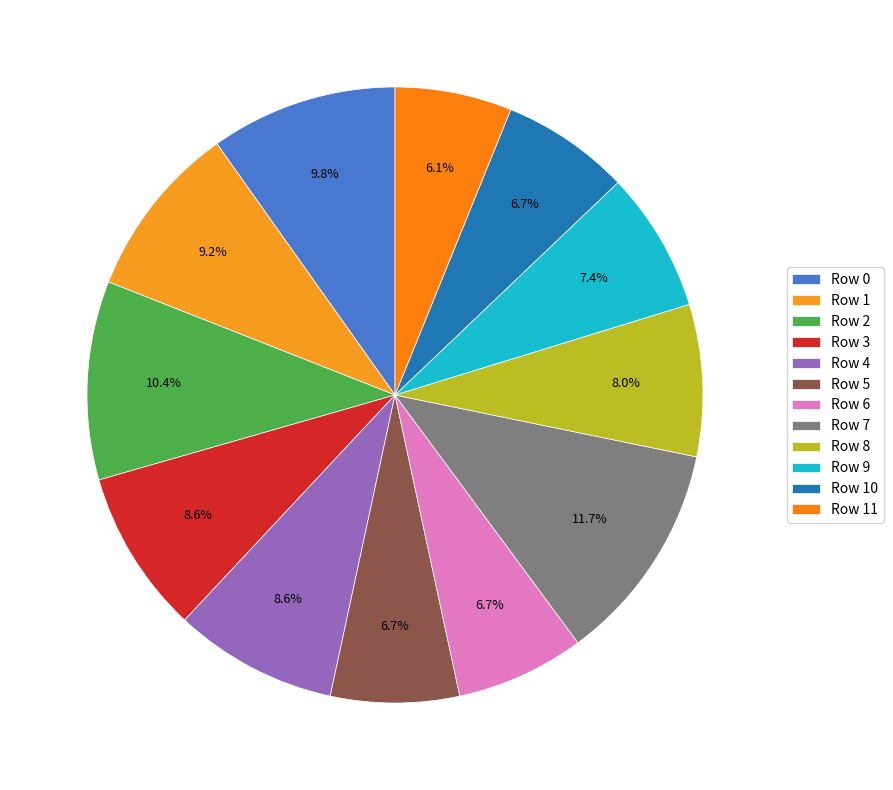

To the nearest percent, what portion does Row 7 represent?

12%